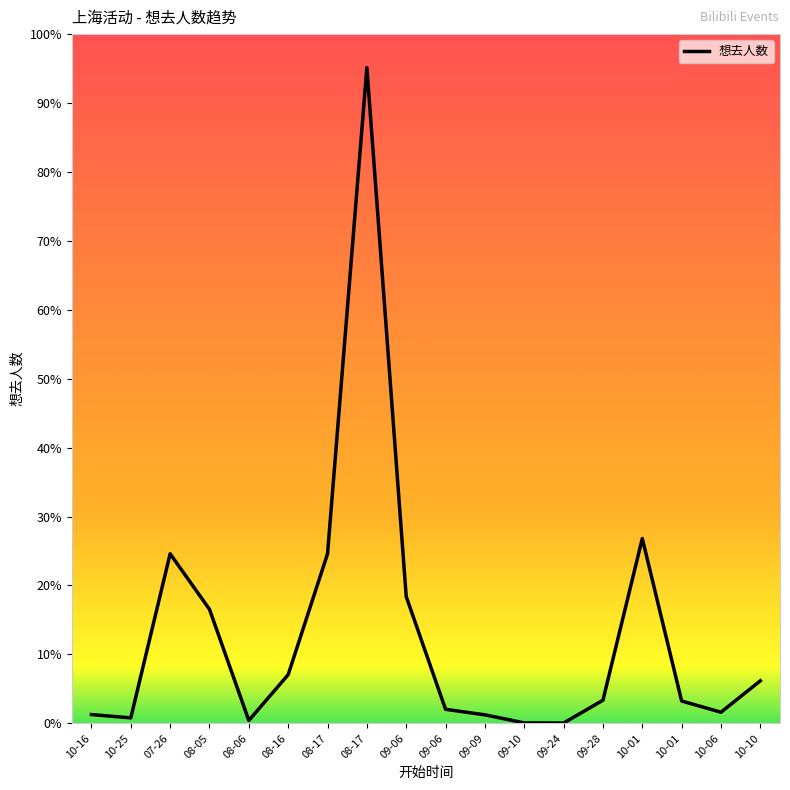

Is this an area chart (filled region under the line)?

No